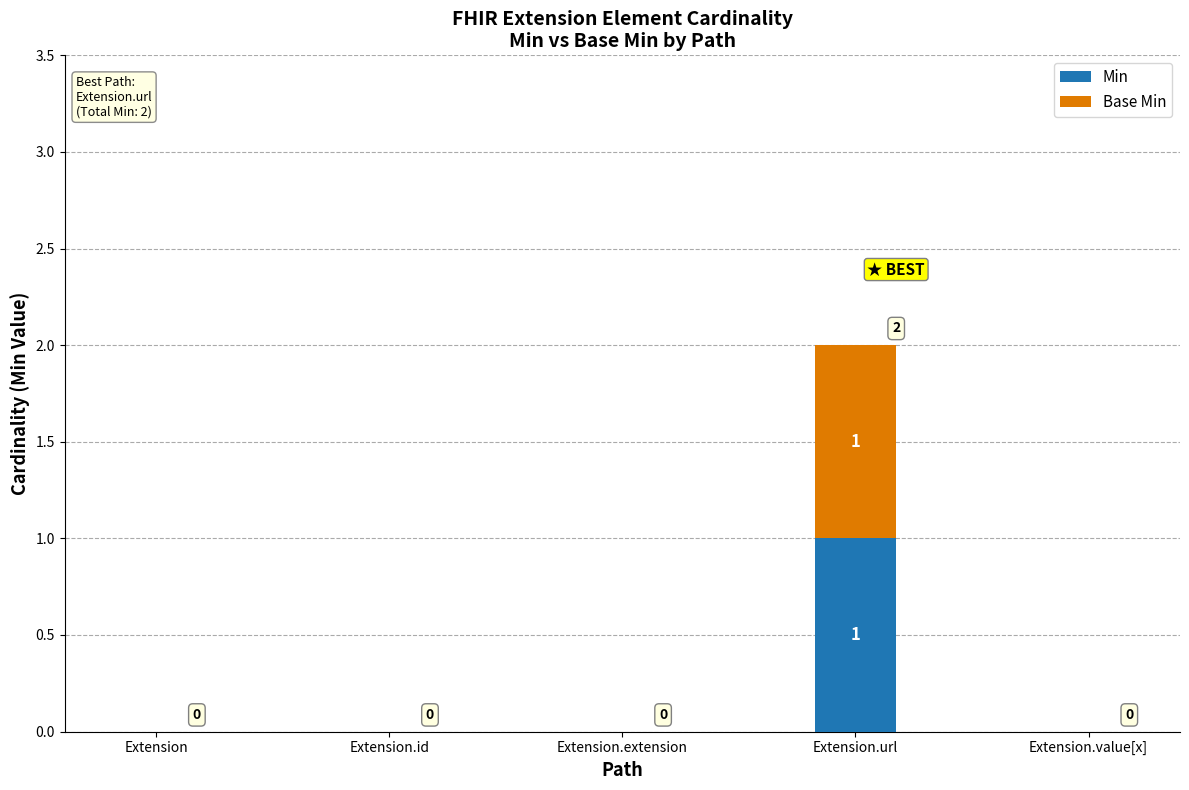

The Min series shows 0 at Extension.extension. True or false?

True